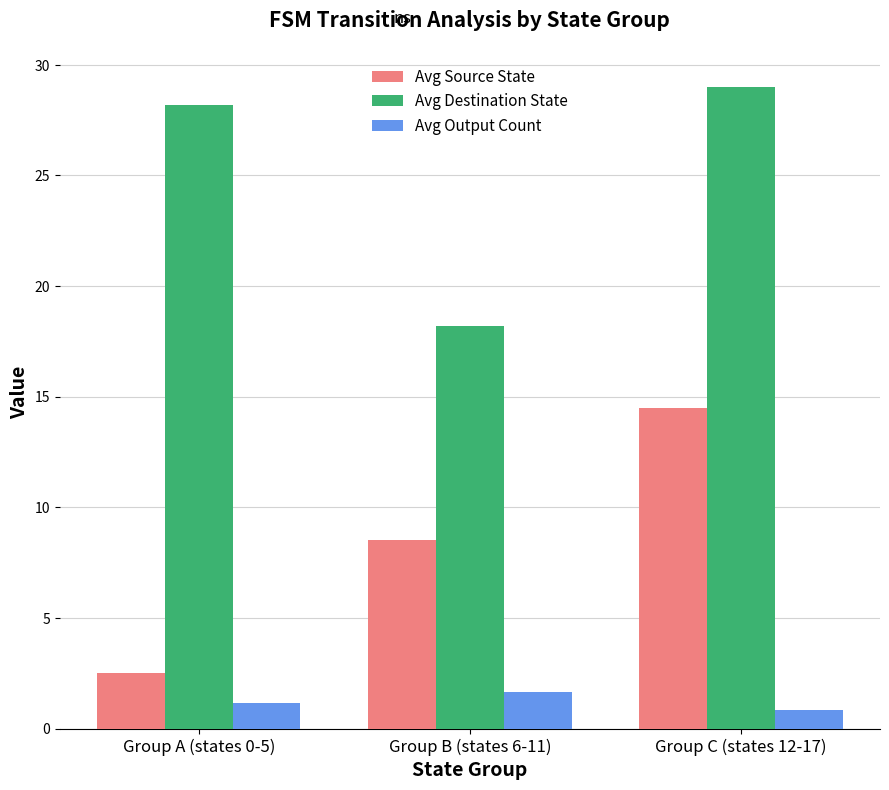

True or false: Avg Destination State has a value of 37.9 at Group A (states 0-5).

False